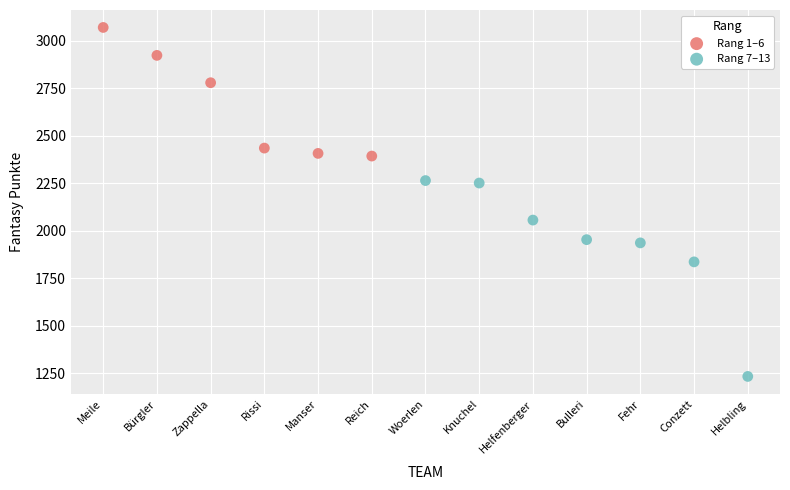

Which series contains the lowest Y value?

Rang 7–13